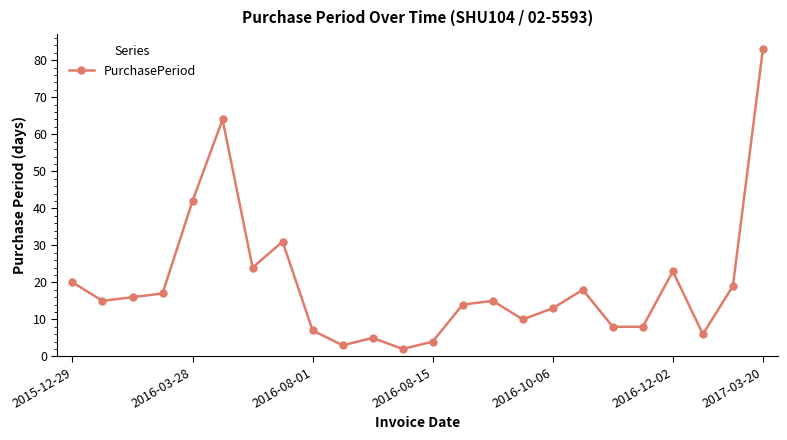

What is the sum of all values?

467